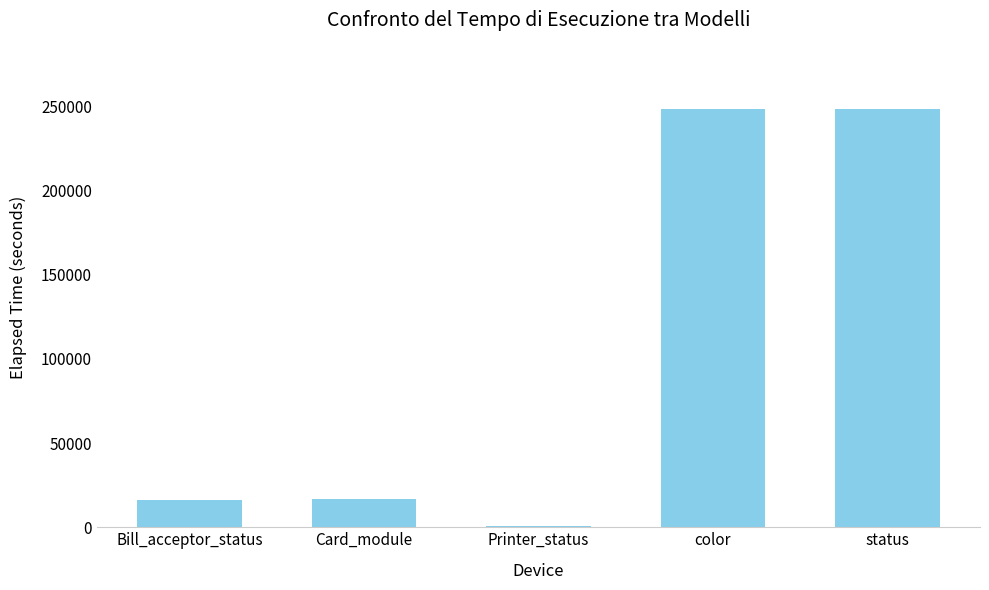

Read the value at Bill_acceptor_status.

16224